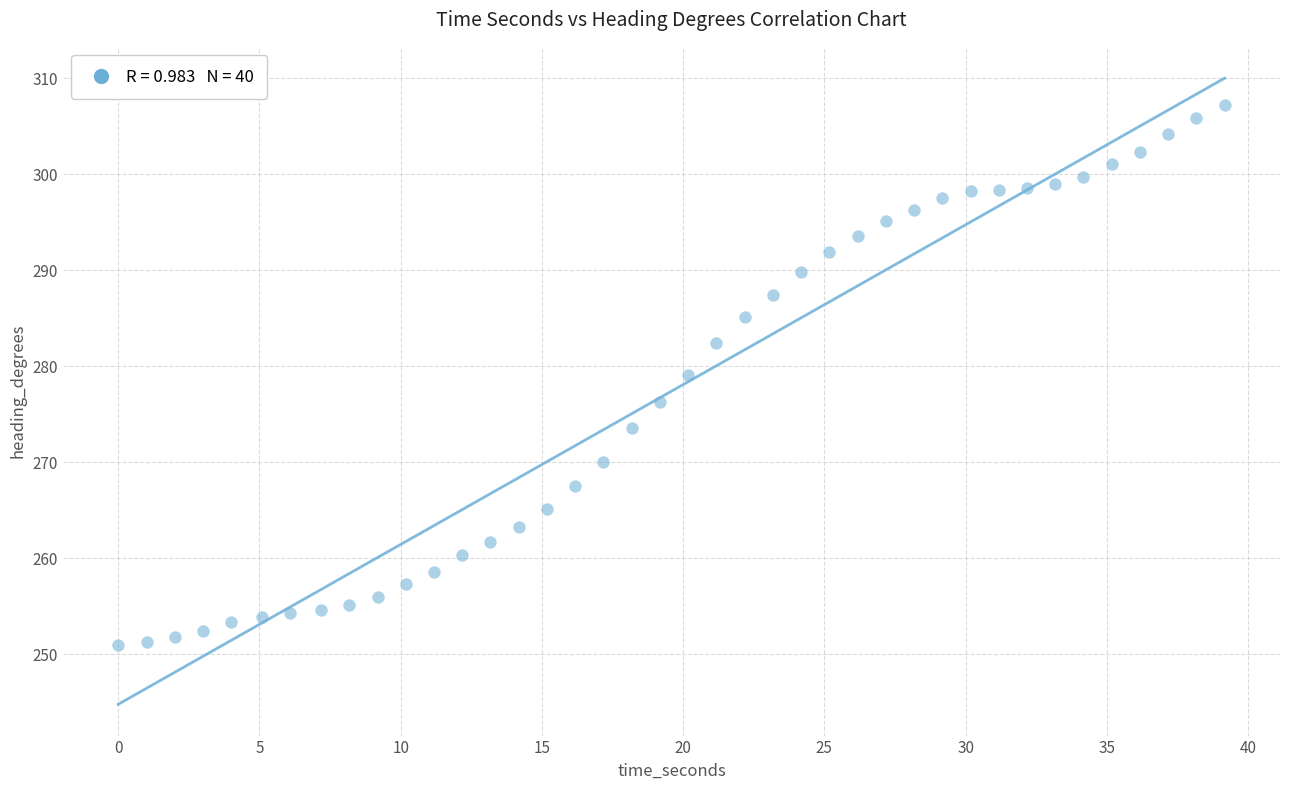

What is the range of X values (max minus min)?

39.2